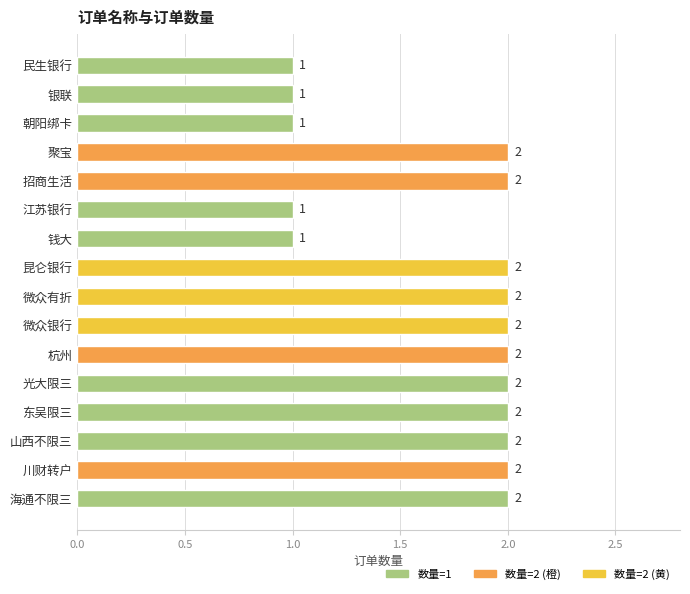

What is the average value?

2